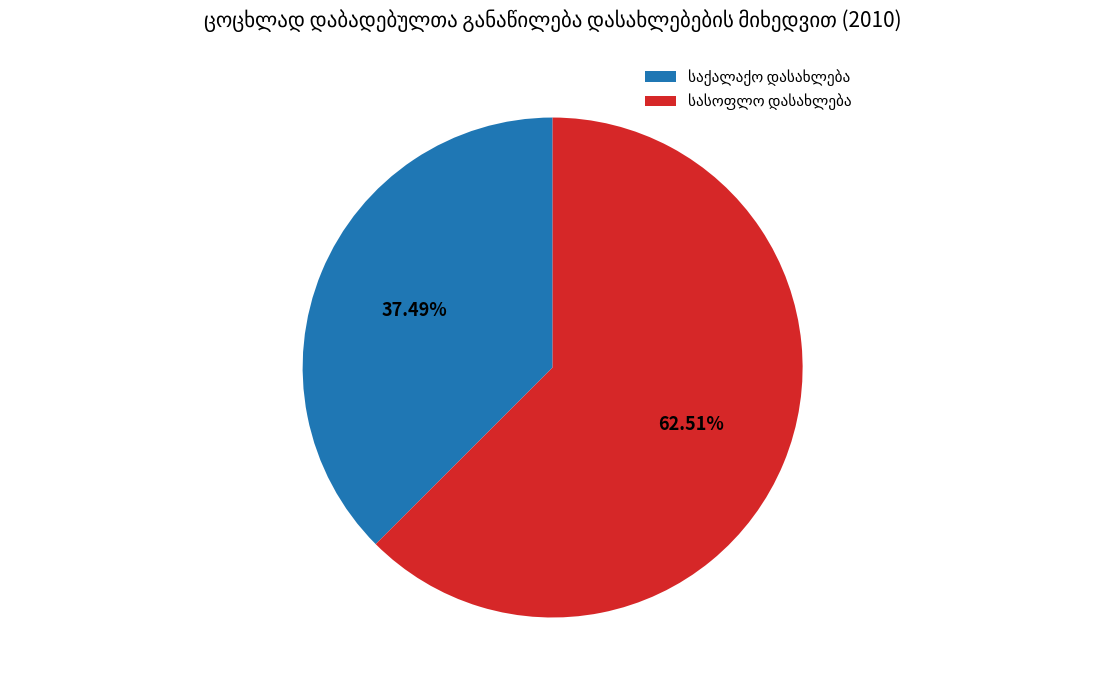

How many slices are in this pie chart?

2